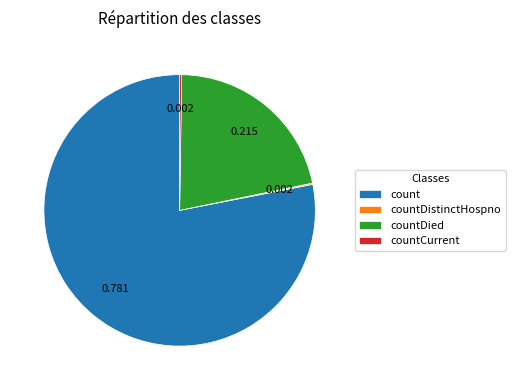

What is the largest slice in the pie chart?

count